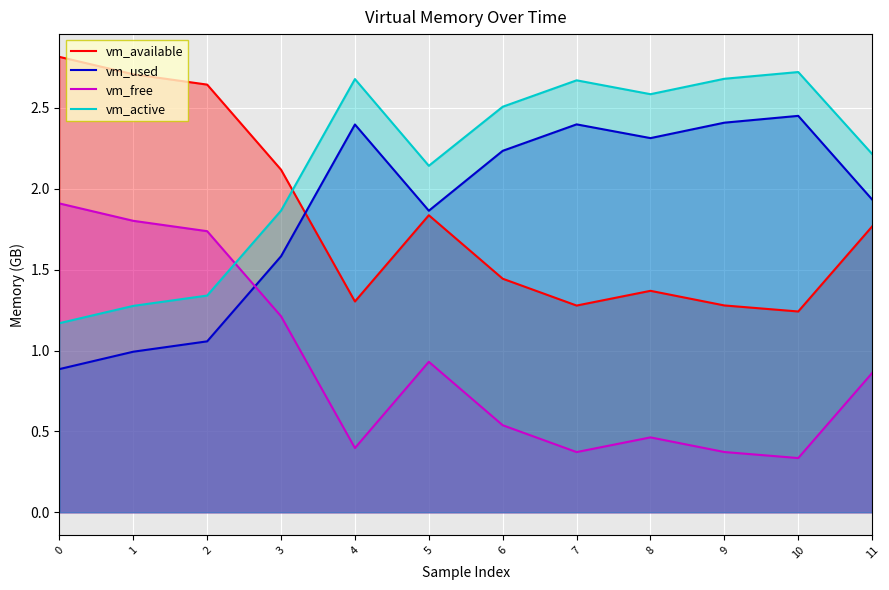

After their last crossing, which series has the higher values: vm_used or vm_free?

vm_used